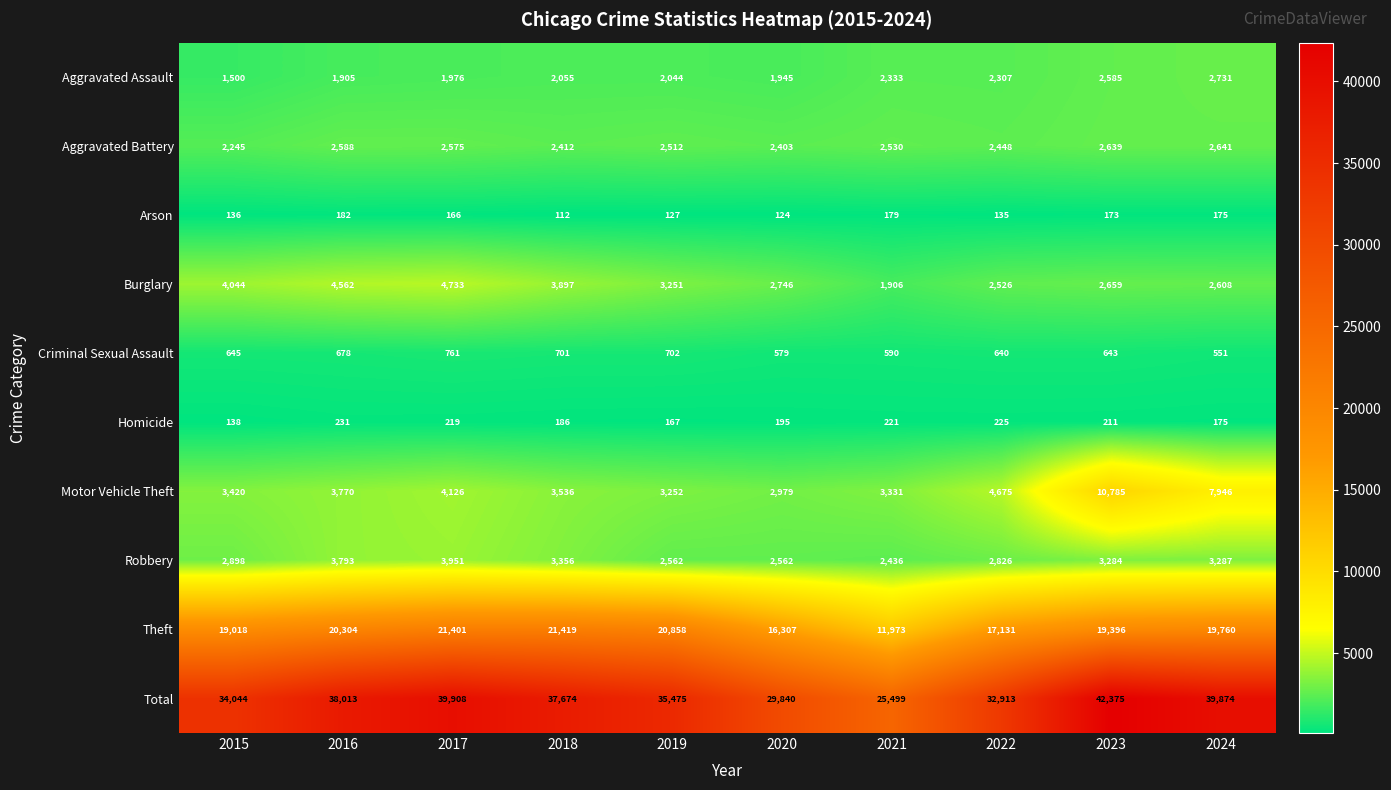

True or false: Aggravated Battery has a value of 2403 at 2020.

True